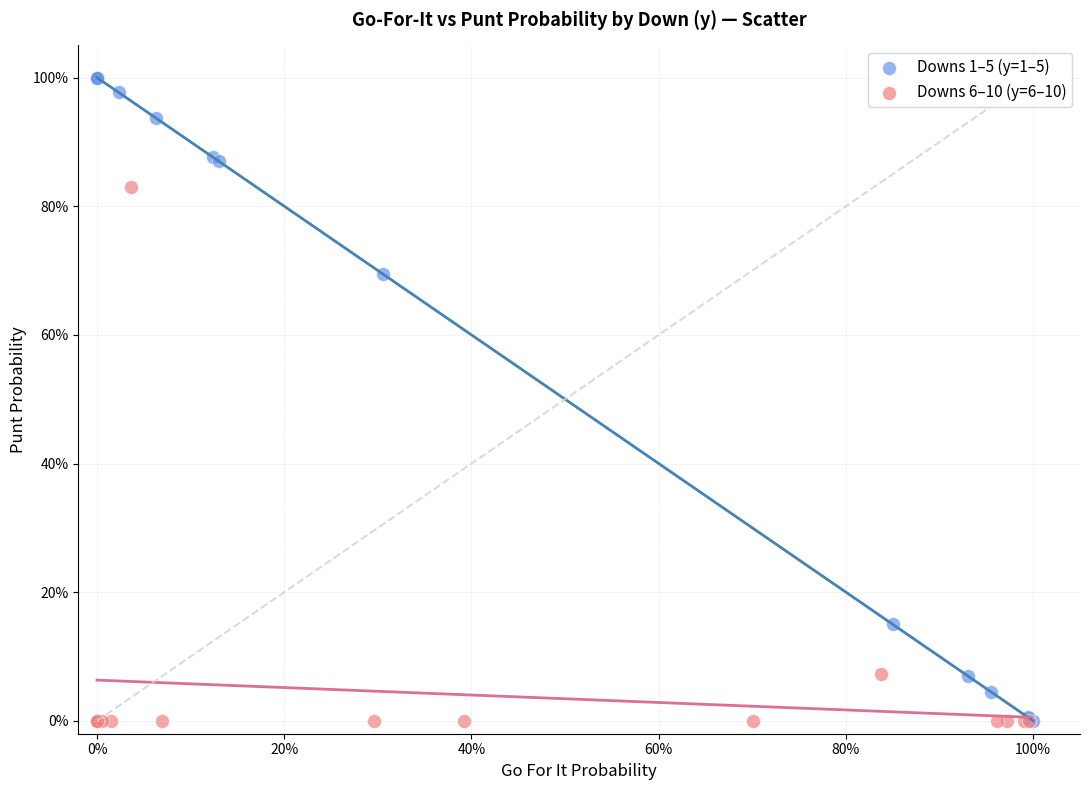

Which series reaches the maximum Y coordinate?

Downs 1–5 (y=1–5)